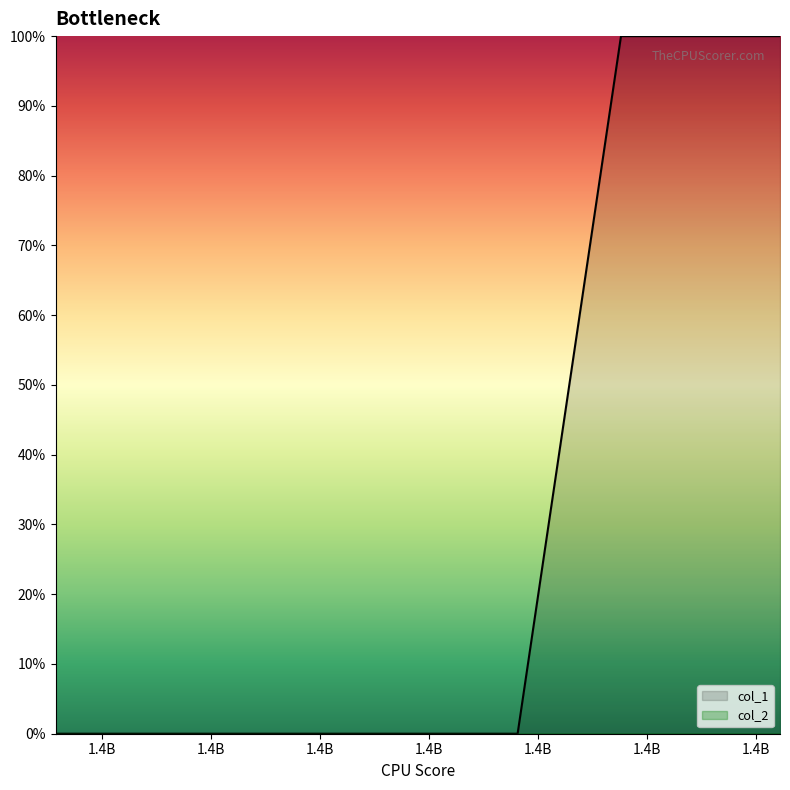

Count the number of values greater than 0.

2